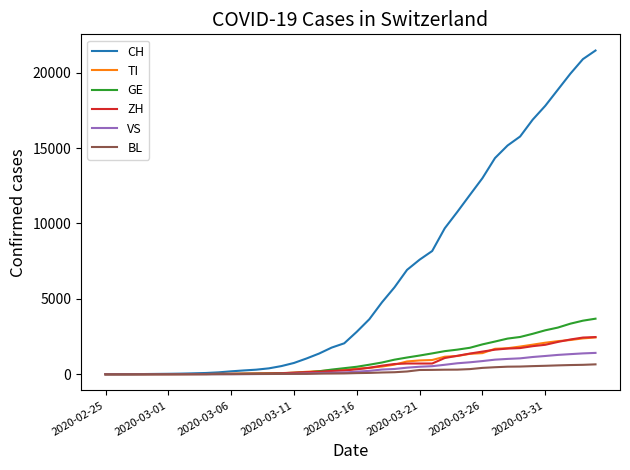

What is the maximum value shown in the chart?

21469